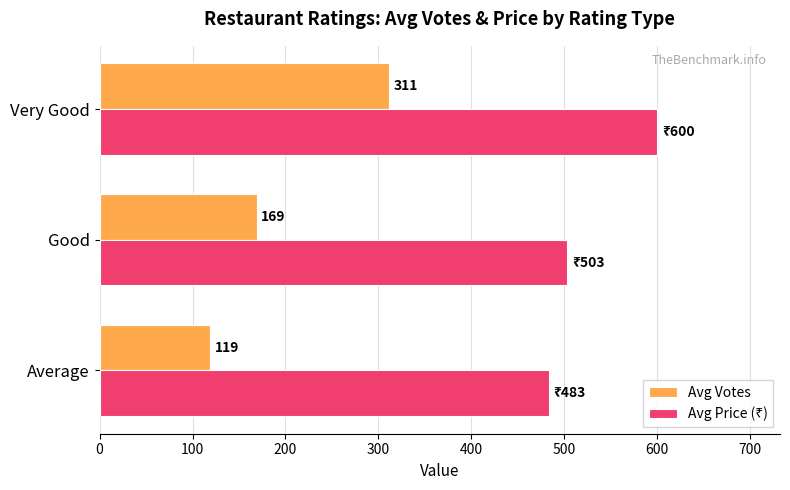

List the labels in order of Avg Votes value, smallest first.

Average, Good, Very Good